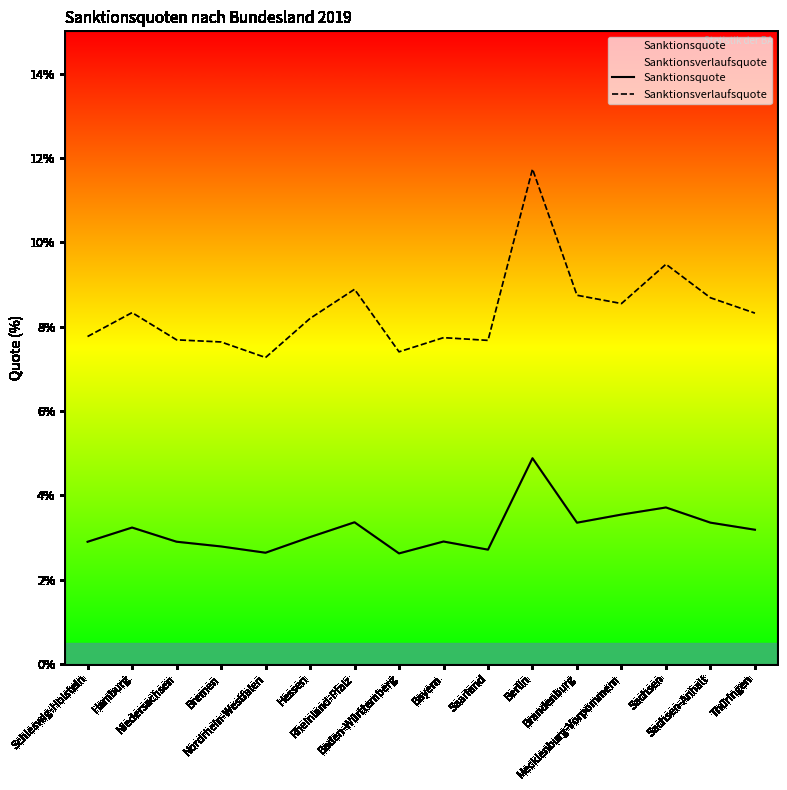

Is the value of Sanktionsverlaufsquote at Sachsen-Anhalt greater than the value of Sanktionsquote at Sachsen-Anhalt?

Yes